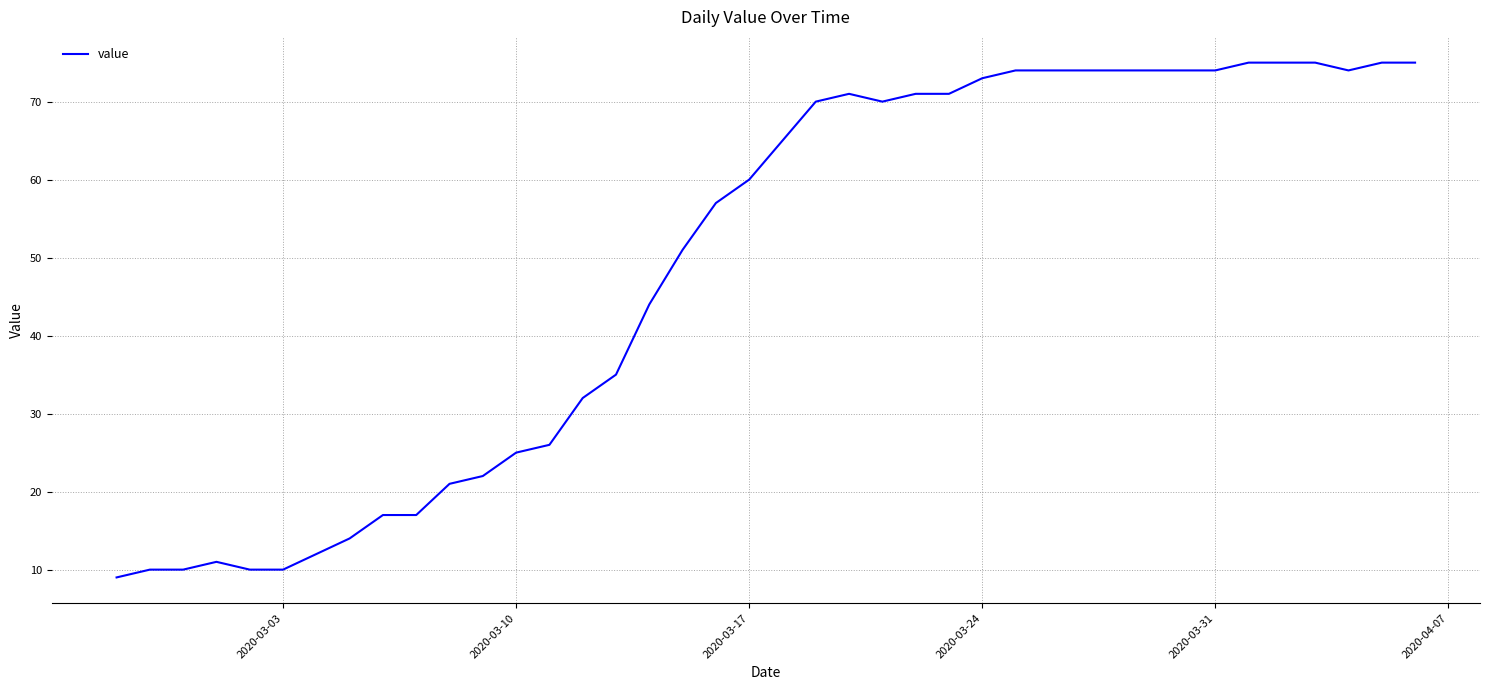

What is the smallest value displayed?

9